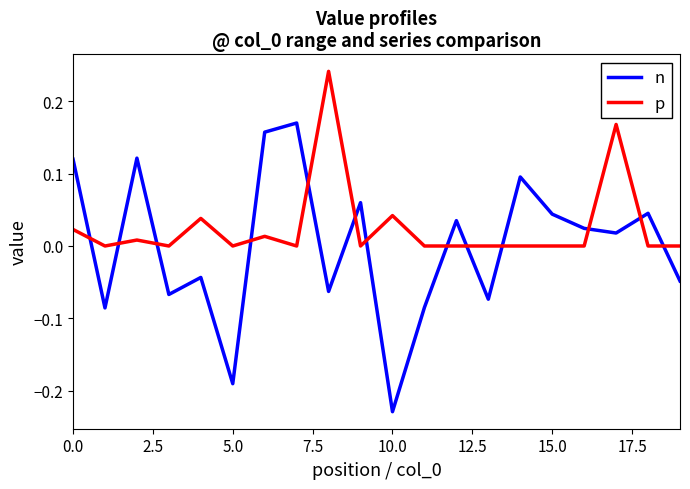

True or false: p and n intersect in this chart.

True